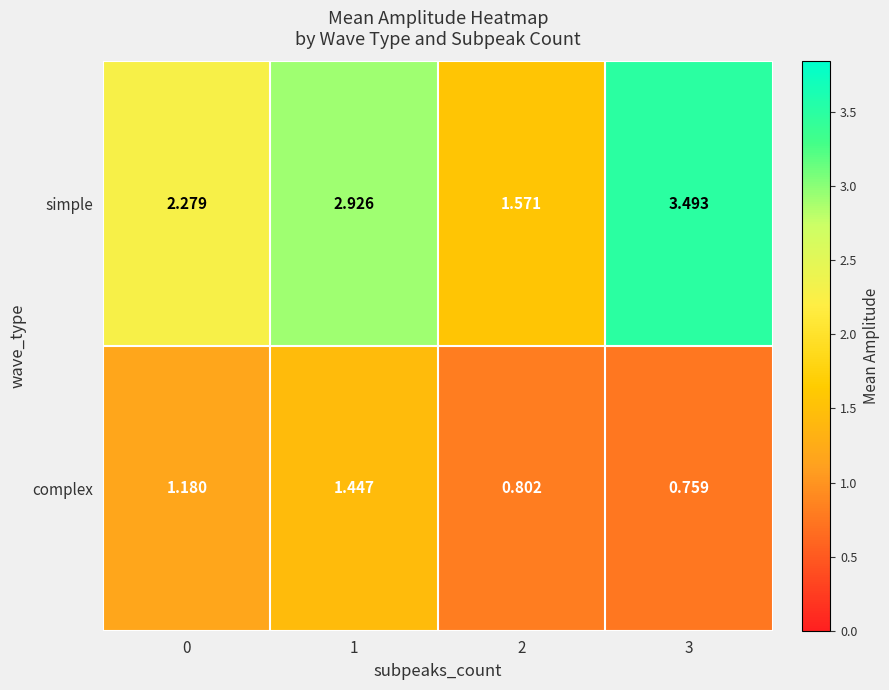

How many distinct data groups are displayed?

2